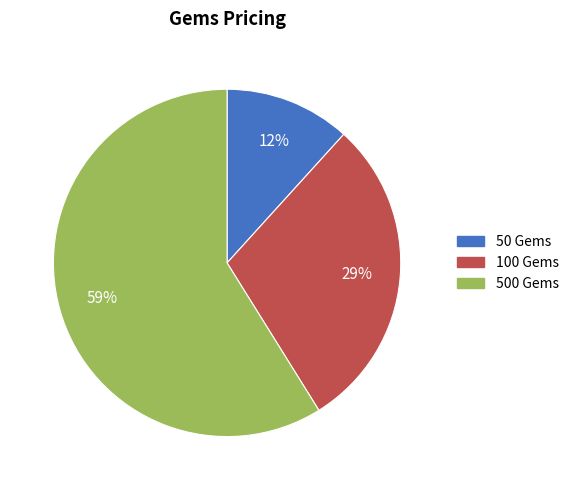

Which has a higher value, 50 Gems or 500 Gems?

500 Gems